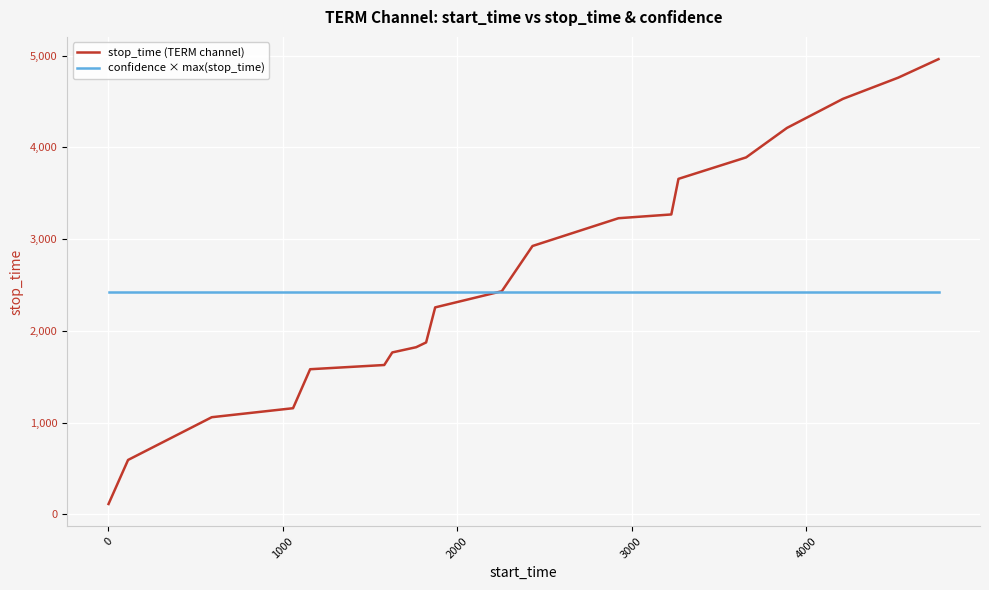

List the series in order of their peak value, highest first.

stop_time (TERM channel), confidence × max(stop_time)